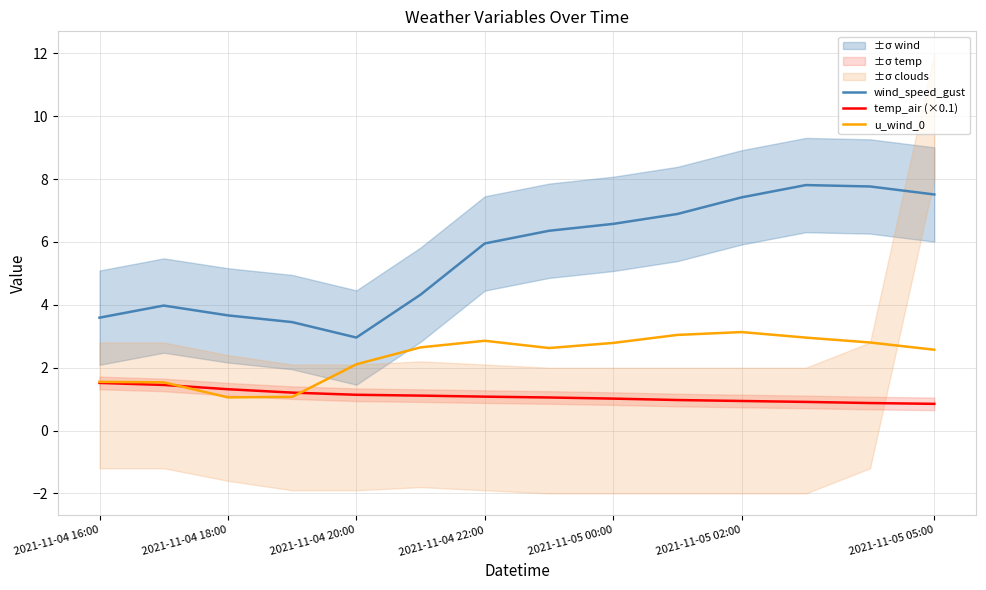

True or false: wind_speed_gust and u_wind_0 cross at least once.

False